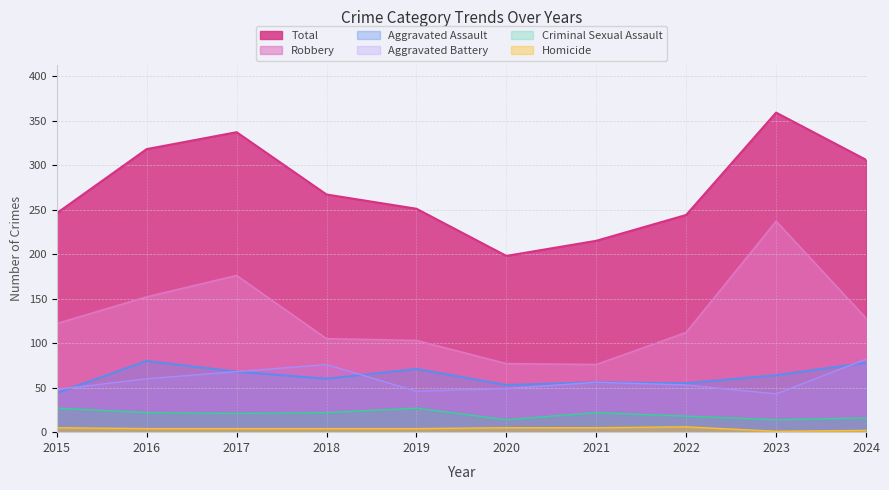

How many lines are shown in the chart?

6